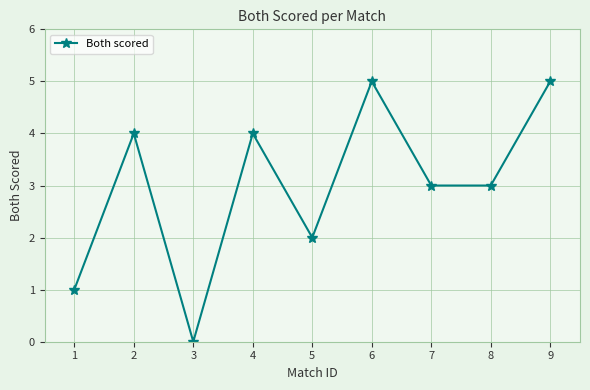

How many lines are shown in the chart?

1